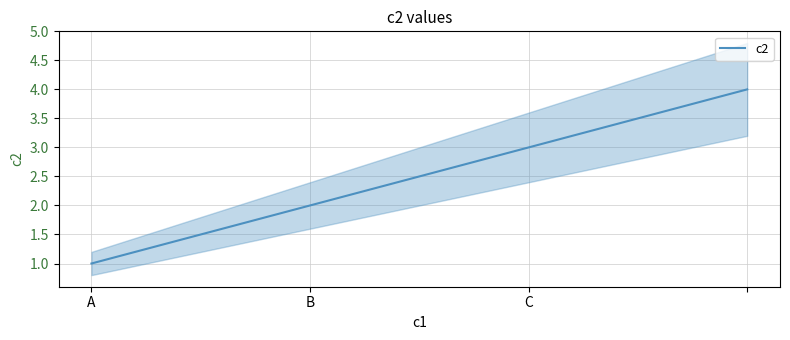

Does the chart display data point markers on the line(s)?

No